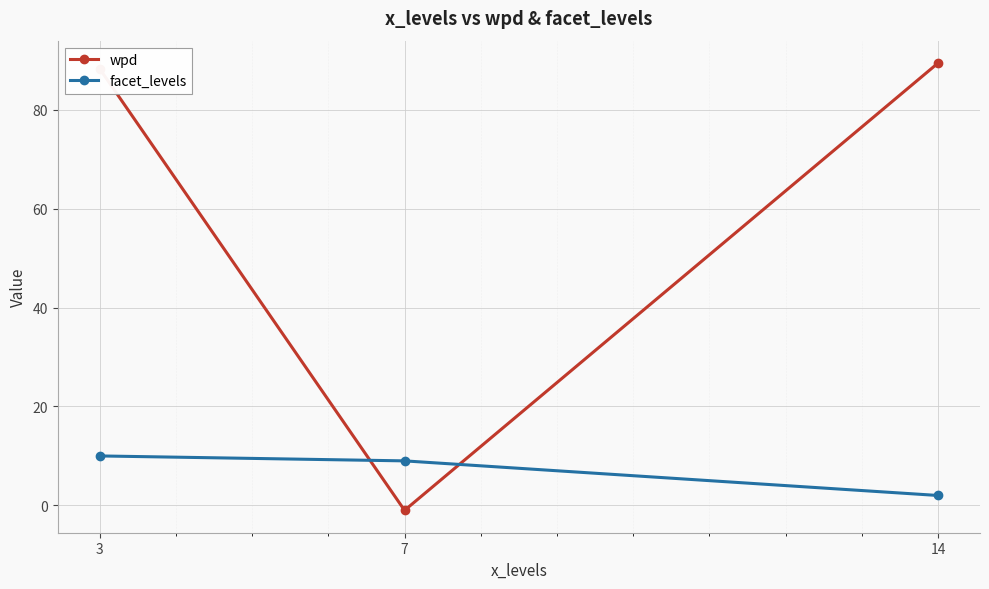

Which label corresponds to the smallest value in the chart?

7